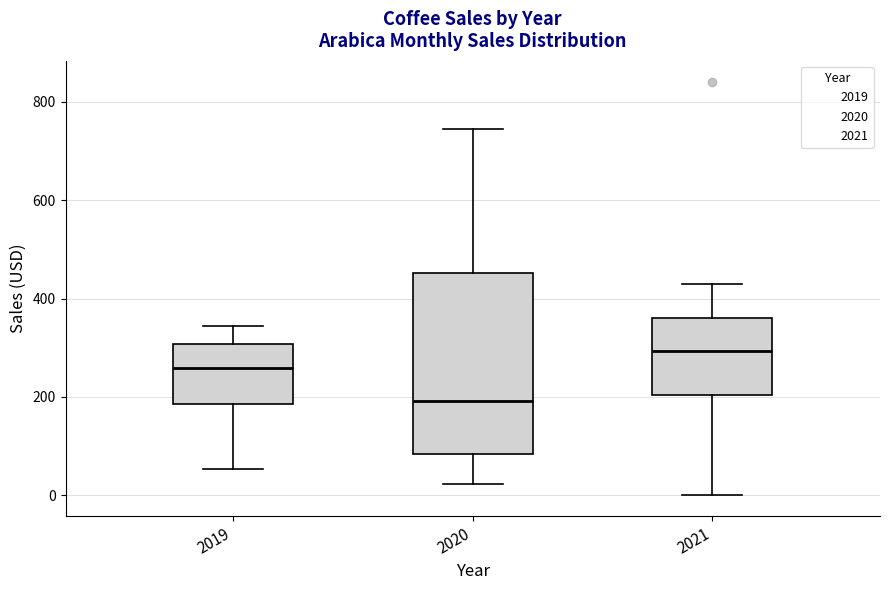

Which box has the lowest median line?

2020